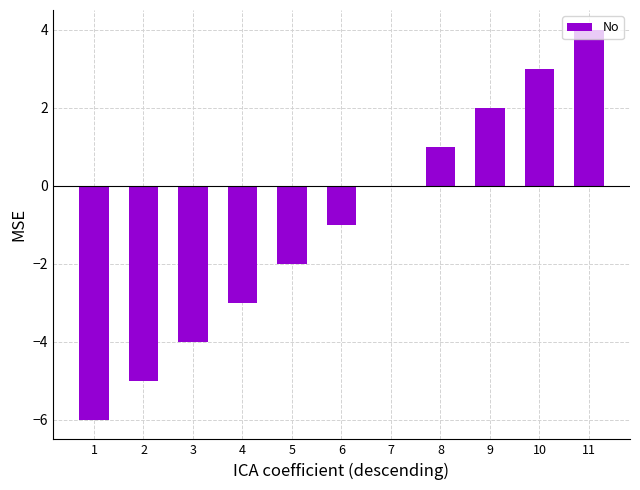

The value at 11 is 4. True or false?

True